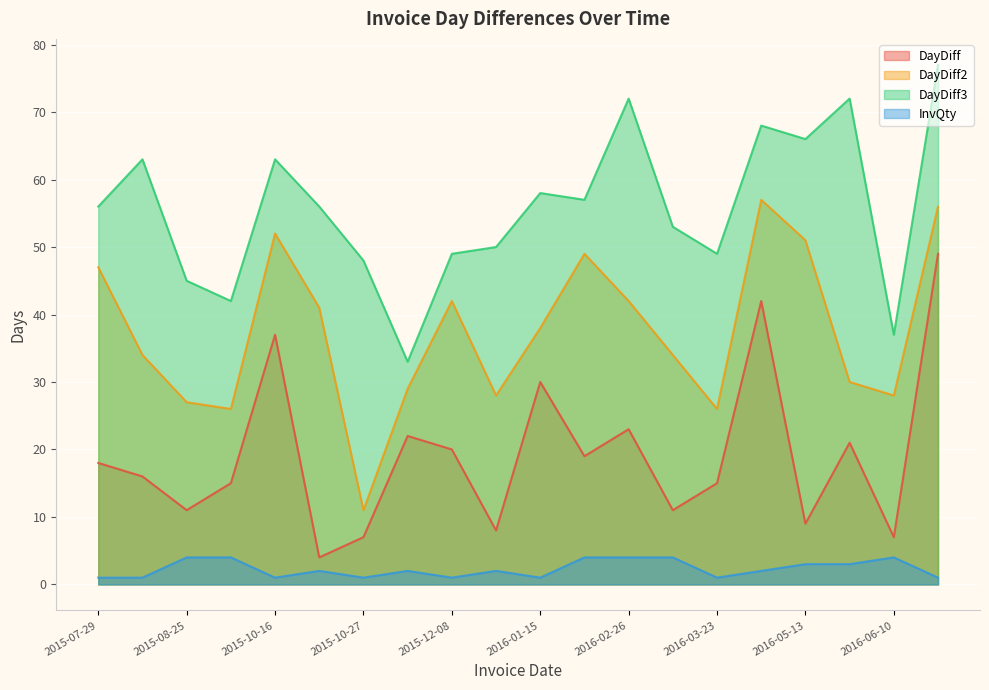

What is the sum of the DayDiff values at 2016-02-03 and 2016-03-23?

34